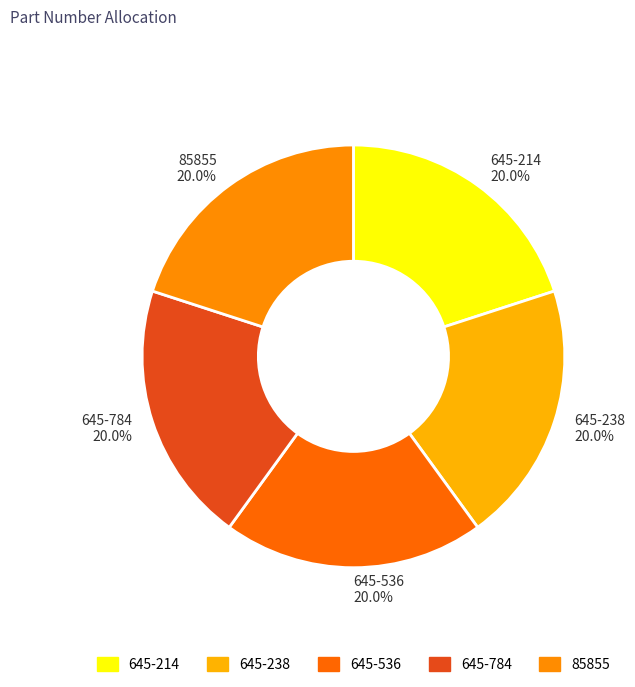

Do 645-536 20.0% and 645-238 20.0% together represent more than half of the pie?

No